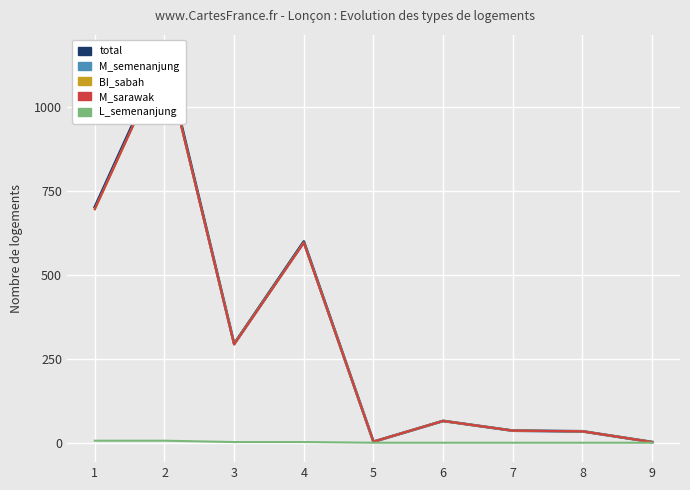

What is the value of the M_sarawak point at the 7th from the left?

36